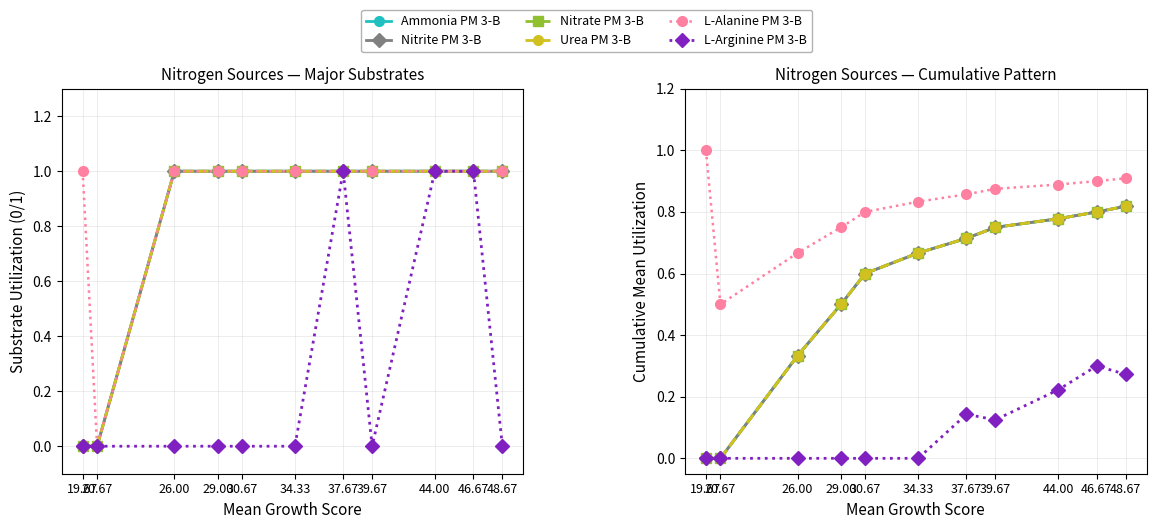

At which label does Ammonia PM 3-B reach its minimum?

19.67